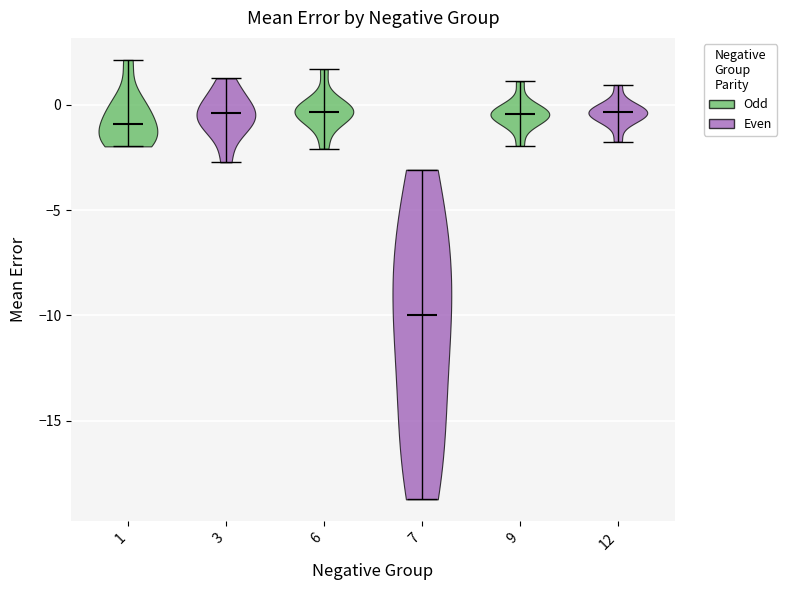

Reading left to right, read every violin against the y-axis: where its median line is, and the lowest and highest points it reaches. The values are not printed on the chart, so give them approximately, as read against the axis.

1: median line -1.0, lowest point -2.0, highest point 2.0
3: median line -0.5, lowest point -2.5, highest point 1.5
6: median line -0.5, lowest point -2.0, highest point 1.5
7: median line -10.0, lowest point -18.5, highest point -3.0
9: median line -0.5, lowest point -2.0, highest point 1.0
12: median line -0.5, lowest point -1.5, highest point 1.0